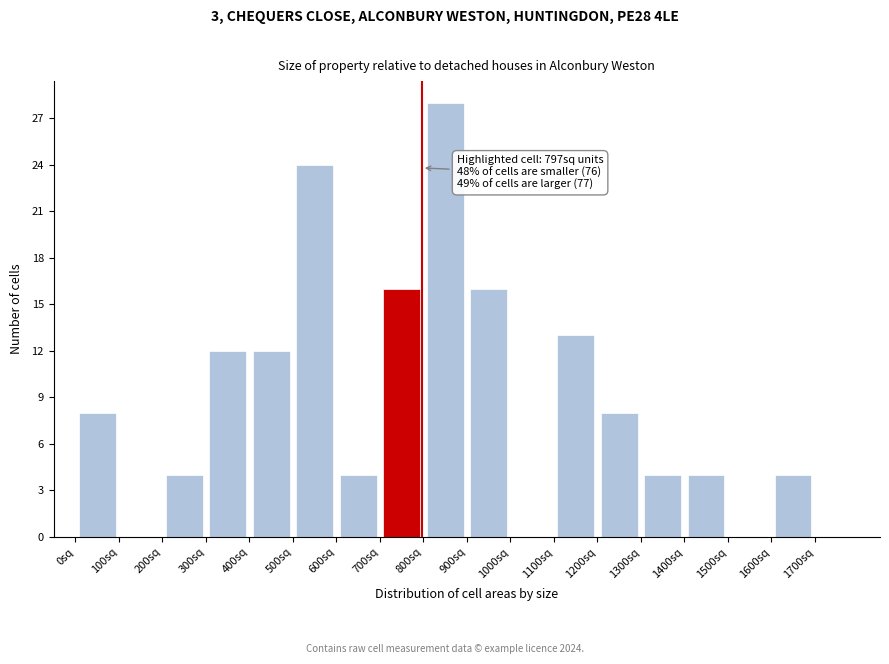

Which range on the x-axis has the tallest bar?

800 to 900